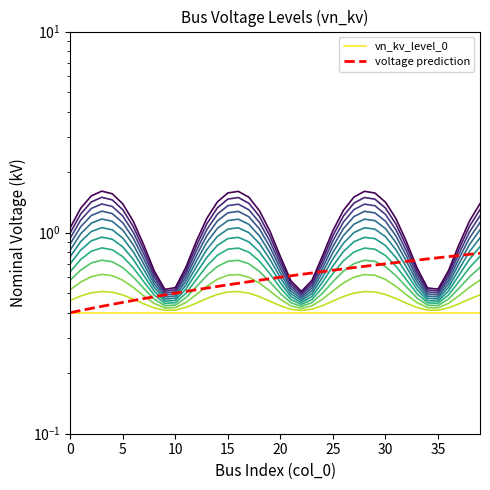

Count the voltage prediction values in the range 0 to 1.

40